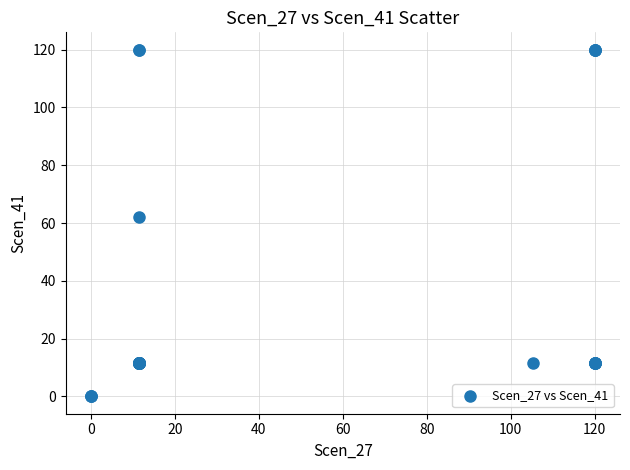

What Y value in the scatter plot is closest to 60?

62.0